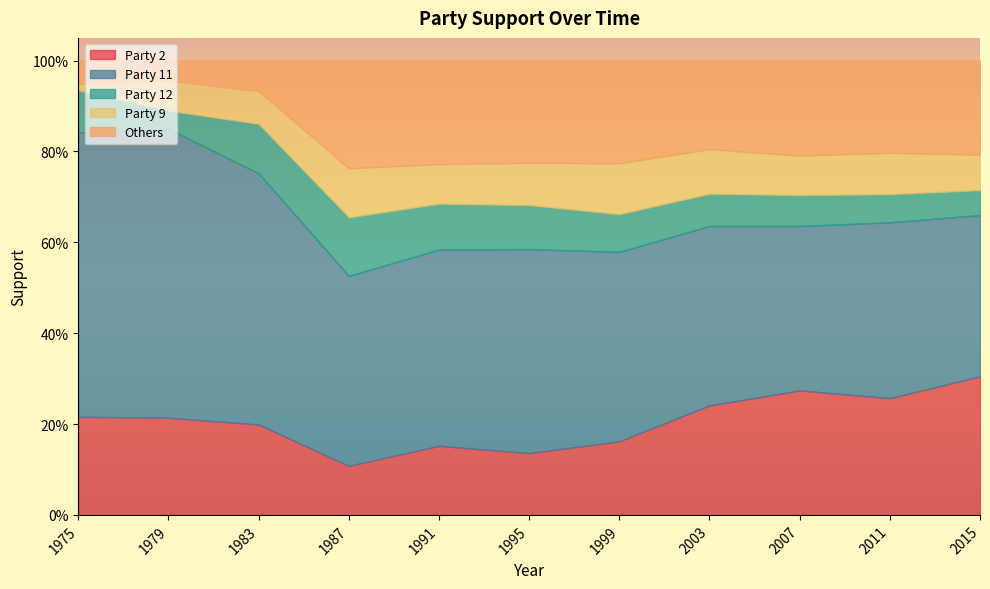

Reading left to right, transcribe all the data shown in this chart.

Party 2: 0.2	0.2	0.2	0.1	0.2	0.1	0.2	0.2	0.3	0.3	0.3
Party 11: 0.6	0.6	0.6	0.4	0.4	0.4	0.4	0.4	0.4	0.4	0.4
Party 12: 0.1	0.0	0.1	0.1	0.1	0.1	0.1	0.1	0.1	0.1	0.1
Party 9: 0.0	0.1	0.1	0.1	0.1	0.1	0.1	0.1	0.1	0.1	0.1
Others: 0.1	0.0	0.1	0.2	0.2	0.2	0.2	0.2	0.2	0.2	0.2